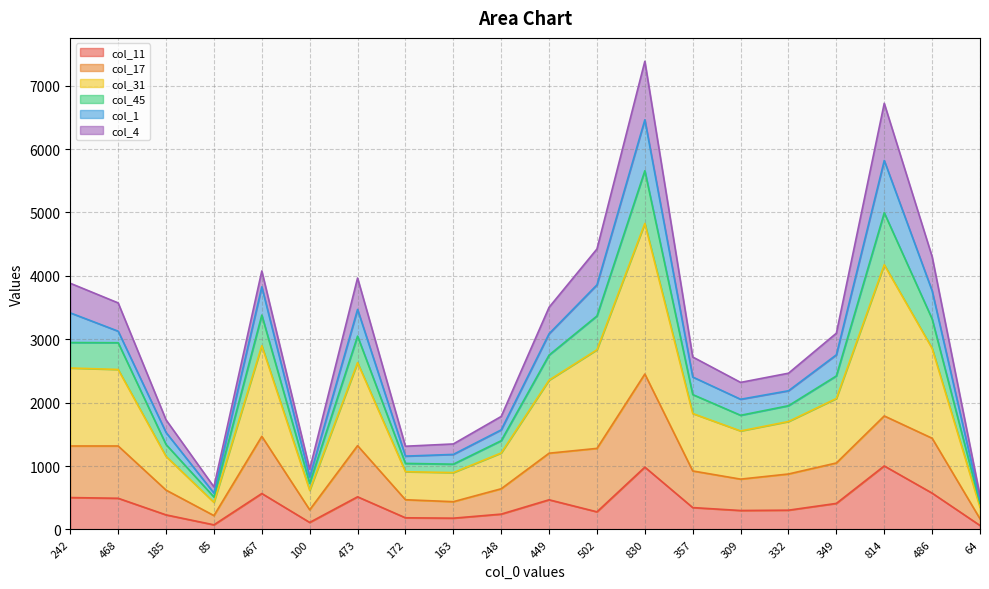

Which has a higher value, 163 or 814?

814